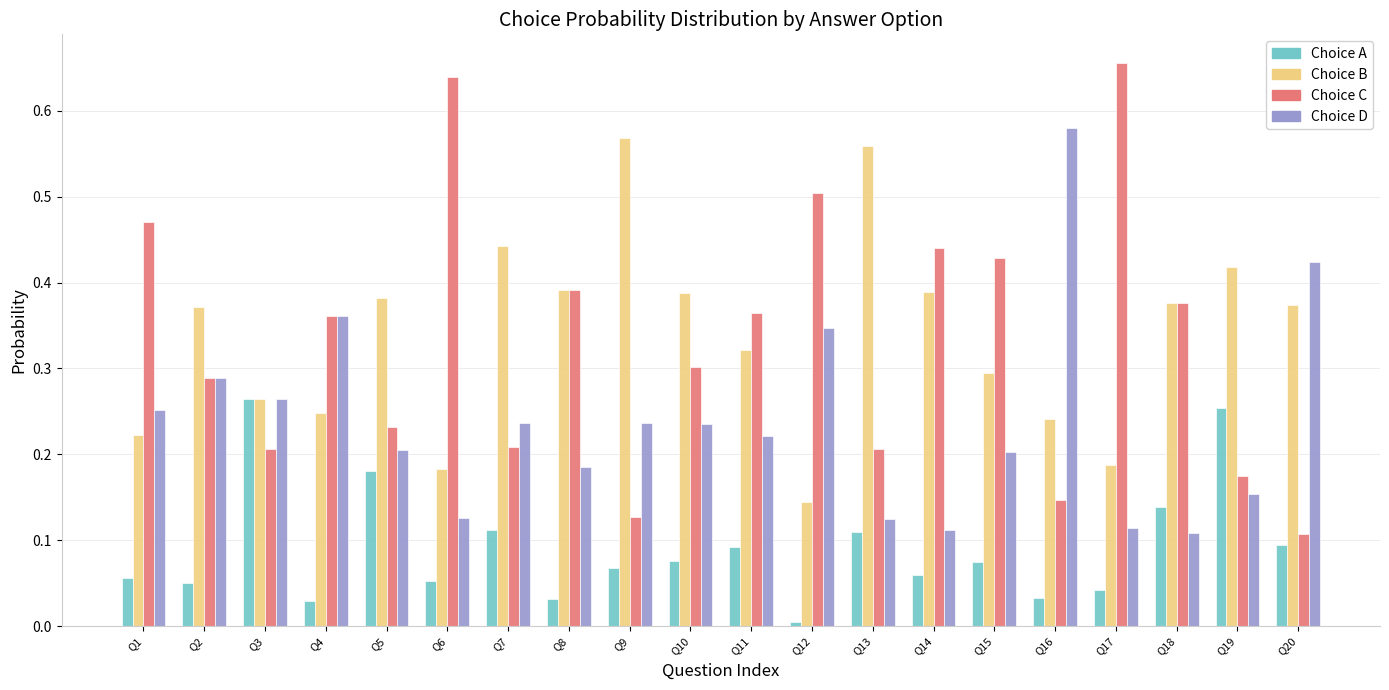

Which category has the lowest value across all series?

Q12